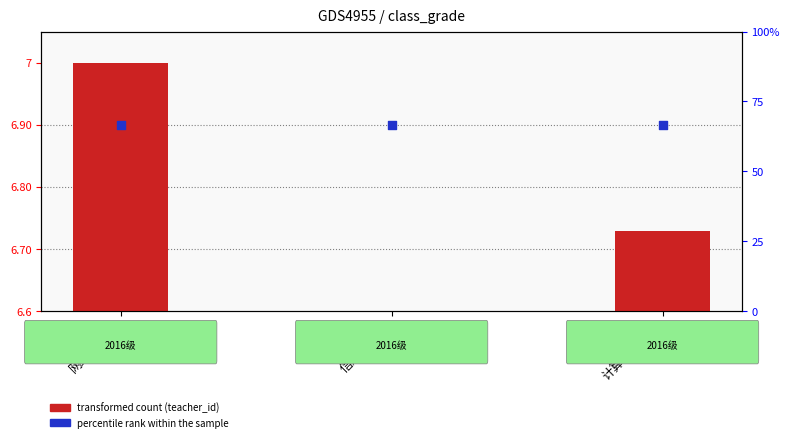

At how many categories does at least one series exceed 5?

3